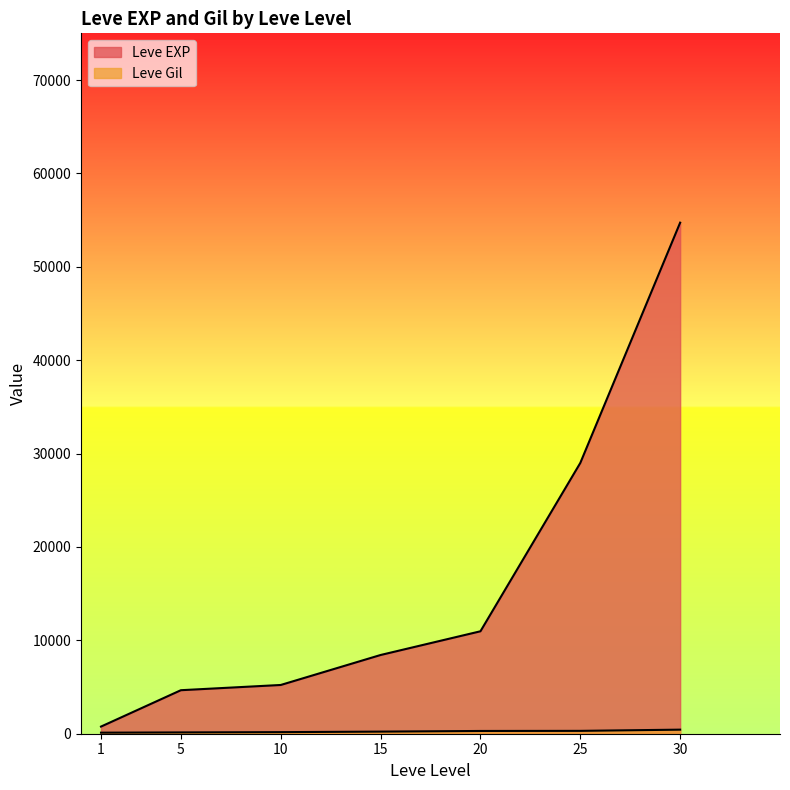

At which category is the sum across all series the highest?

30